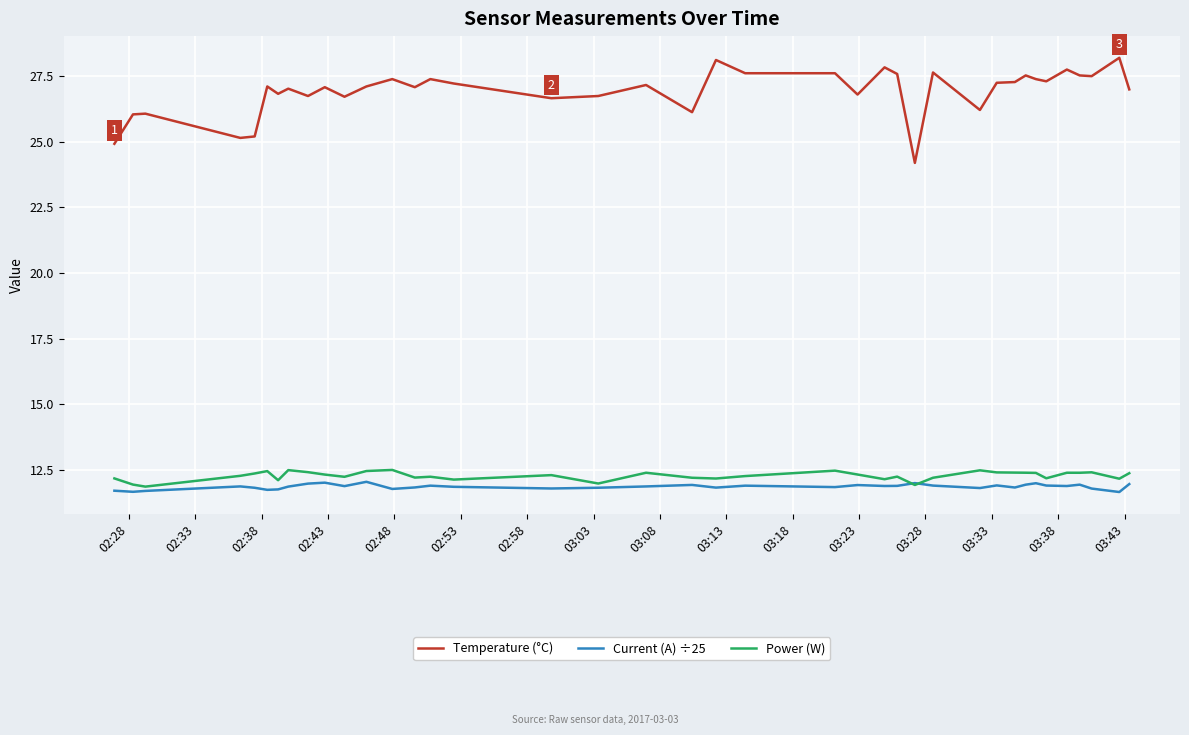

What is the smallest value displayed?

11.7